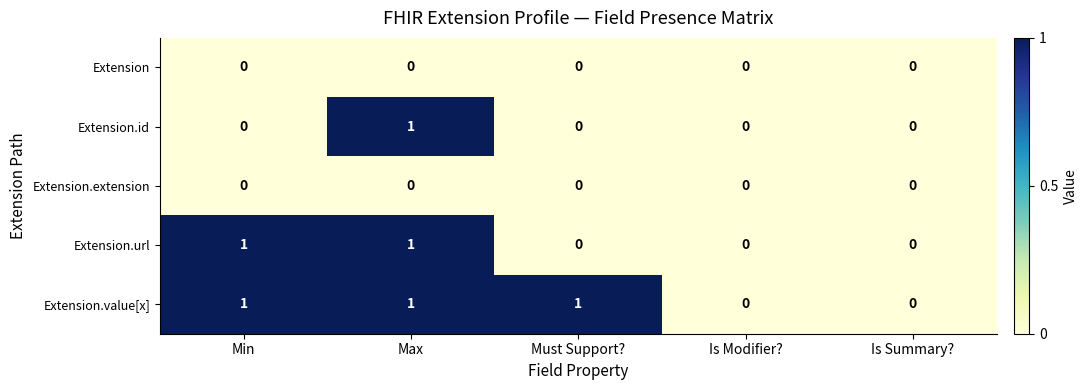

How many data points does each series have?

5